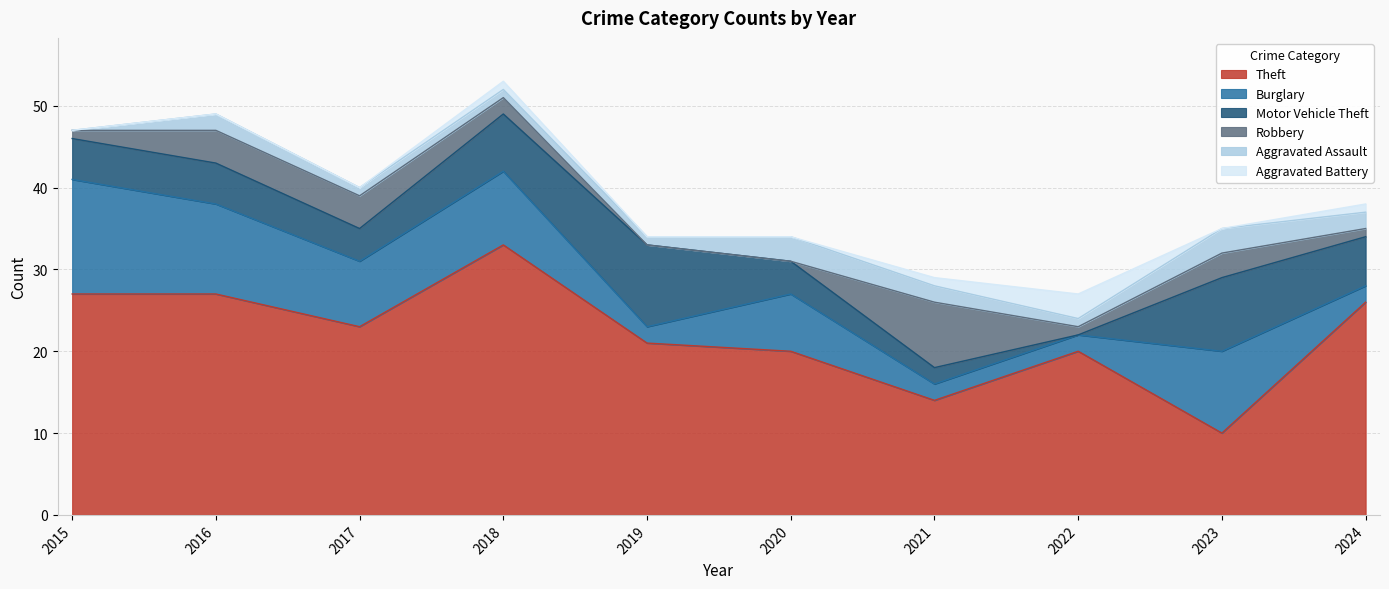

What is the value of the Theft point at the 1st from the left?

27